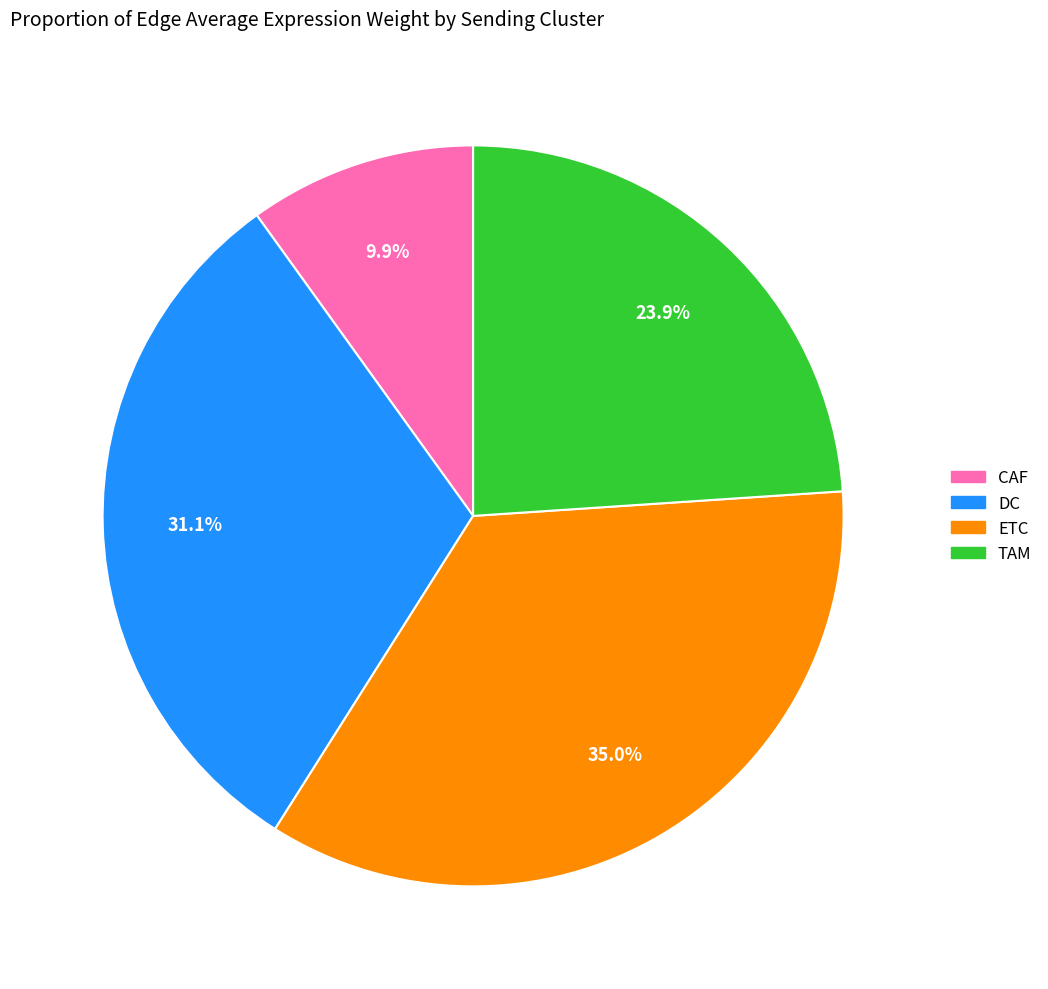

To the nearest percent, what is the difference between the largest and smallest slice percentages?

25%